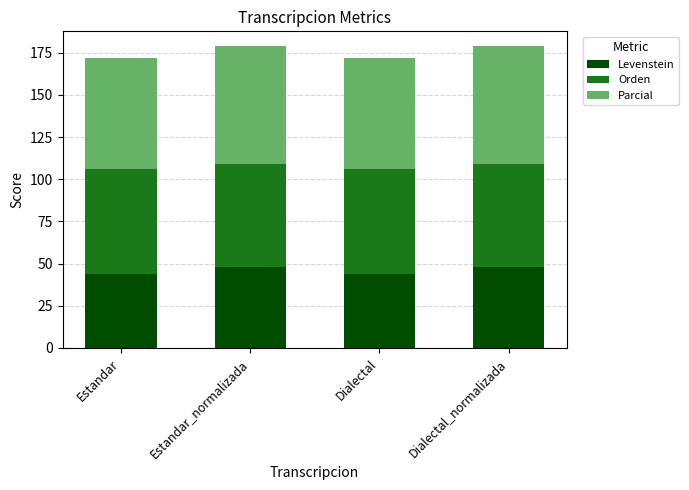

What is the lowest value of the Levenstein series?

43.8